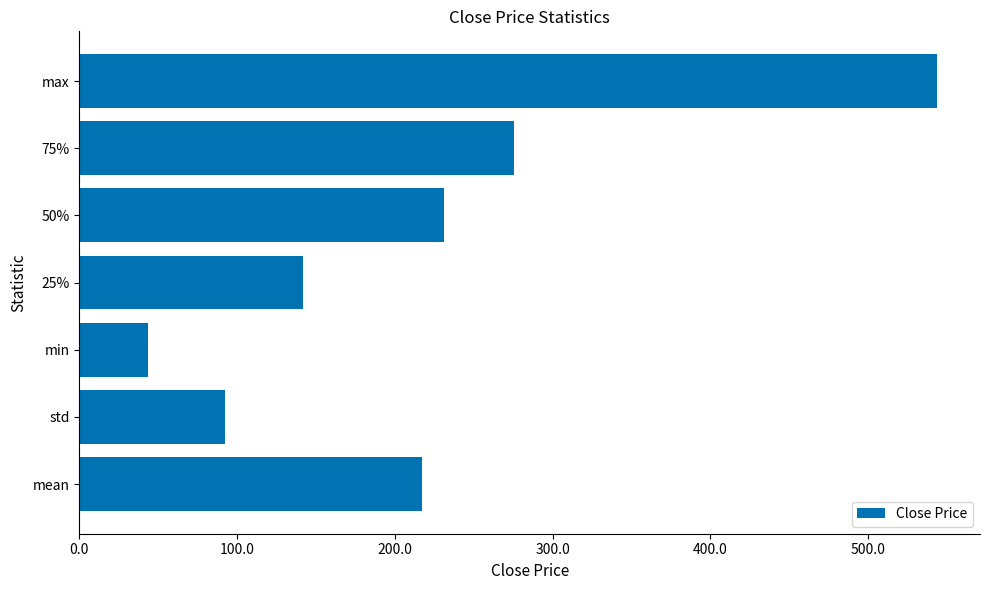

Count the number of data series in this chart.

1